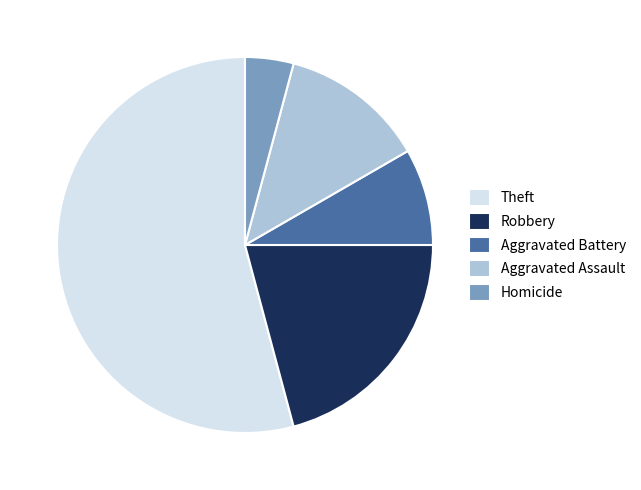

How many slices are in this pie chart?

5